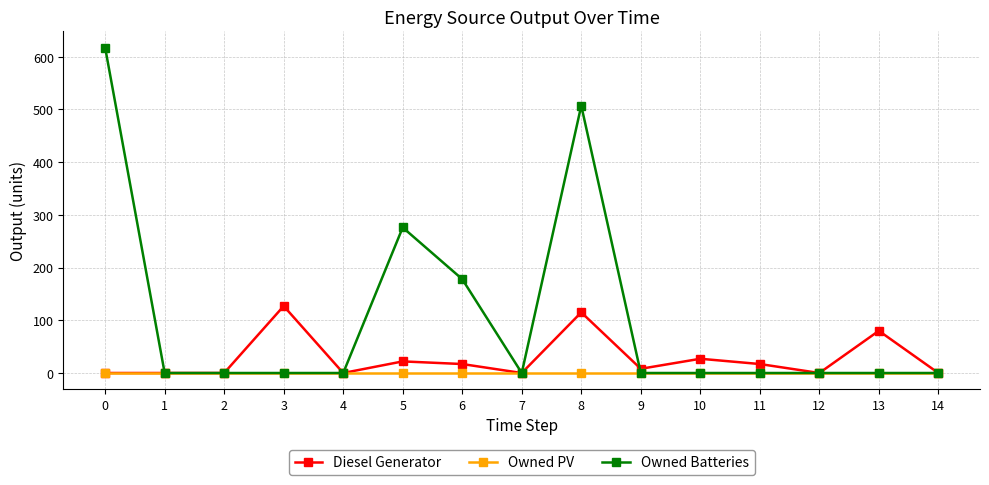

Reading right to left, extract all data points from this chart.

Diesel Generator: 14=0.0	13=80.0	12=0.0	11=17.0	10=27.0	9=8.0	8=115.0	7=0.0	6=17.0	5=22.0	4=0.0	3=127.0	2=0.0	1=0.0	0=0.0
Owned PV: 14=0.0	13=0.0	12=0.0	11=0.0	10=0.0	9=0.0	8=0.0	7=0.0	6=0.0	5=0.0	4=0.0	3=0.0	2=0.0	1=0.0	0=0.0
Owned Batteries: 14=0.0	13=0.0	12=0.0	11=0.0	10=0.0	9=0.0	8=507.0	7=0.0	6=178.0	5=276.0	4=0.0	3=0.0	2=0.0	1=0.0	0=617.0